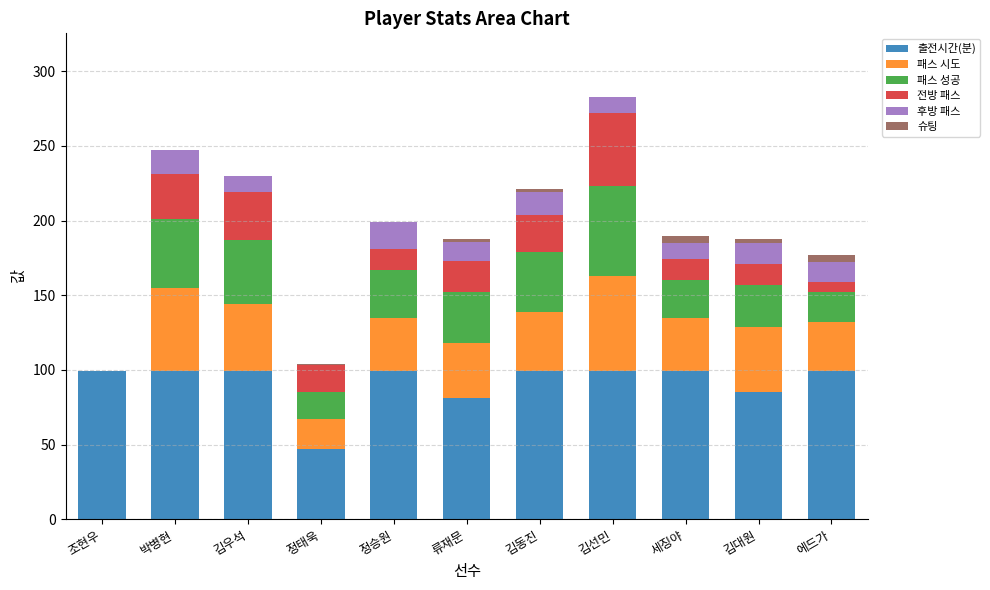

At which label is 슈팅 closest to 2?

류재문